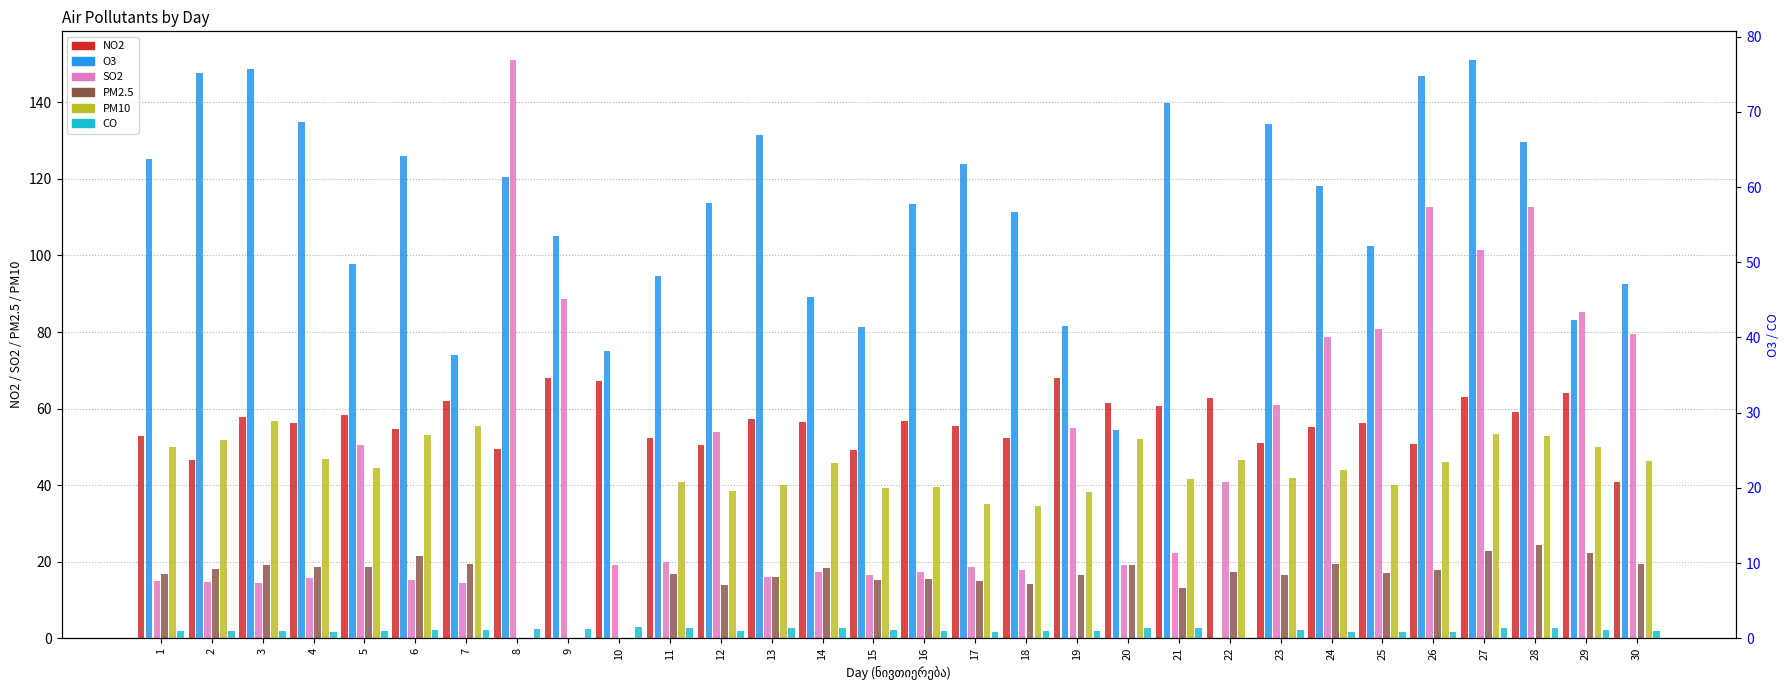

What is the difference between the CO values at 12 and 29?

0.1